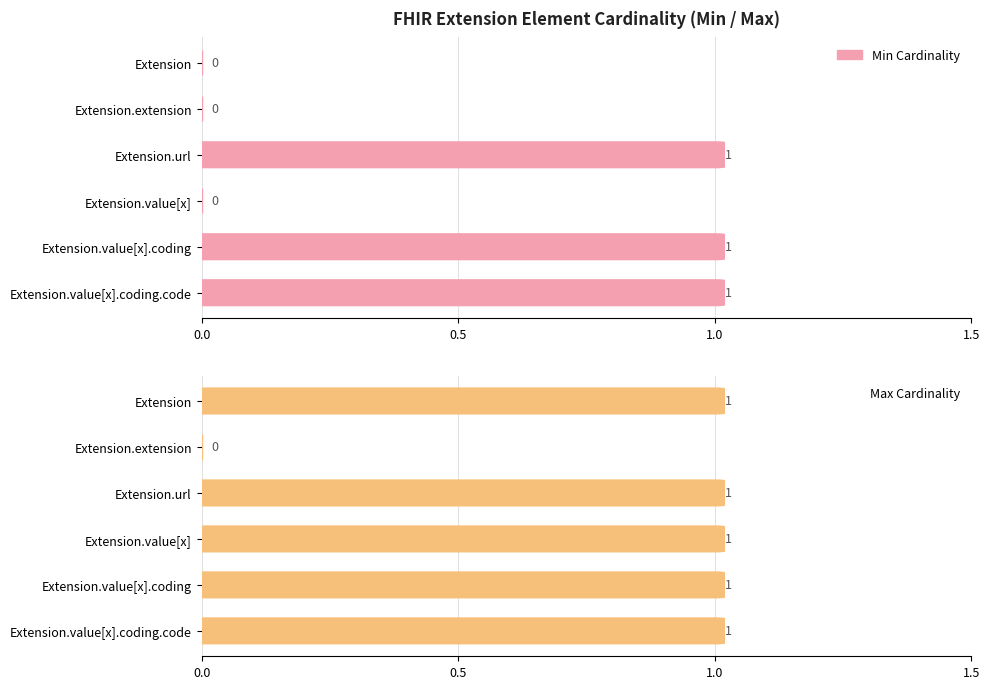

How many groups of bars are there?

6